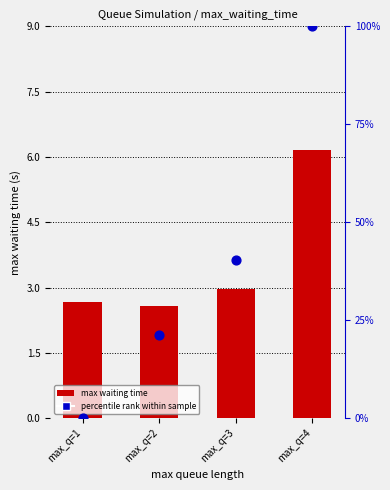

Is the value of max waiting time at max_q=2 greater than the value of percentile rank within sample at max_q=2?

No